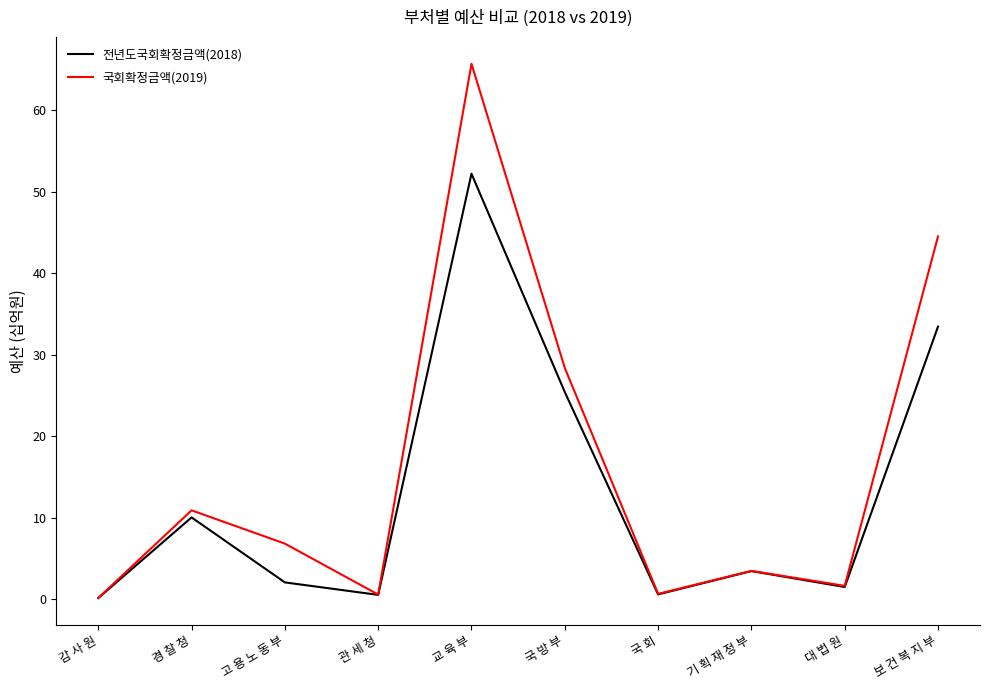

Which series has the widest spread of values?

국회확정금액(2019)